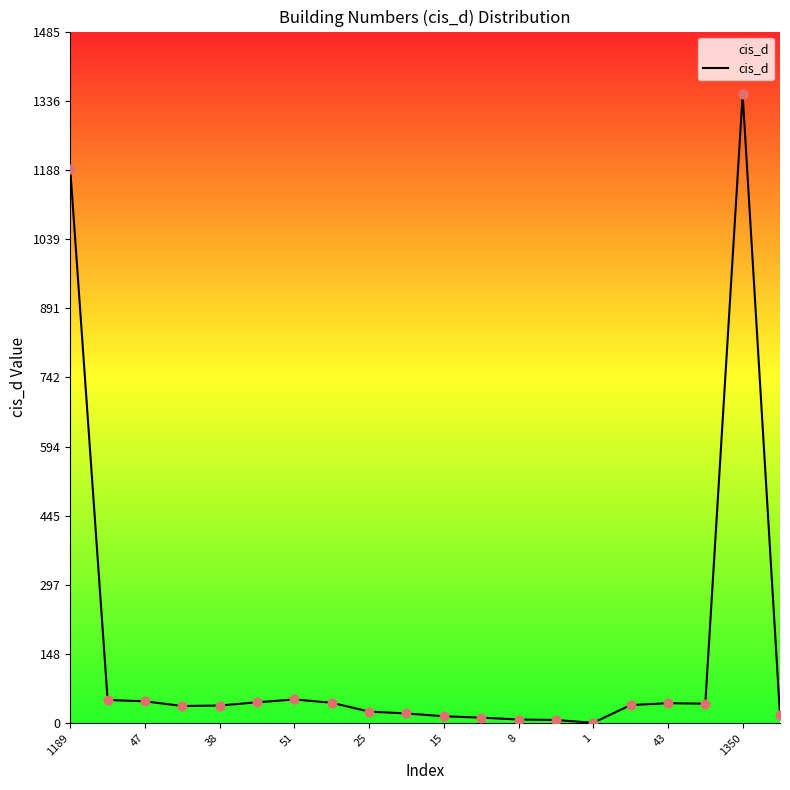

What is the maximum value shown in the chart?

1350